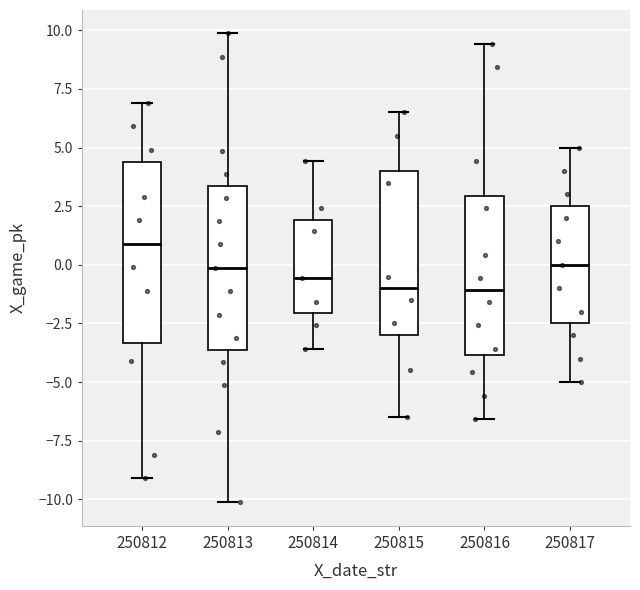

Reading left to right, read every box against the y-axis: the position of its median line, the range the box covers, and the ends of its whiskers. The values are not printed on the chart, so give them approximately, as read against the axis.

250812: median 1.0, box -3.5 to 4.5, whiskers -9.0 to 7.0
250813: median 0.0, box -3.5 to 3.5, whiskers -10.0 to 10.0
250814: median -0.5, box -2.0 to 2.0, whiskers -3.5 to 4.5
250815: median -1.0, box -3.0 to 4.0, whiskers -6.5 to 6.5
250816: median -1.0, box -4.0 to 3.0, whiskers -6.5 to 9.5
250817: median 0.0, box -2.5 to 2.5, whiskers -5.0 to 5.0